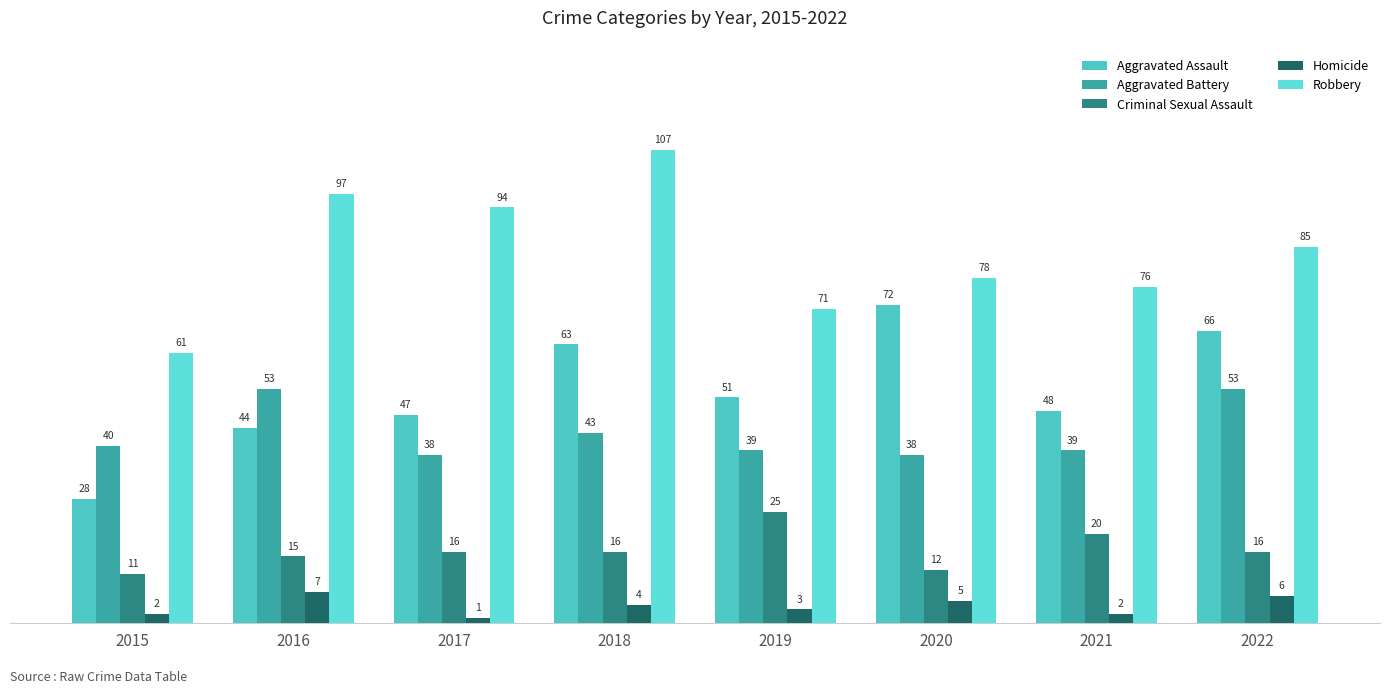

What is the maximum value shown in the chart?

107